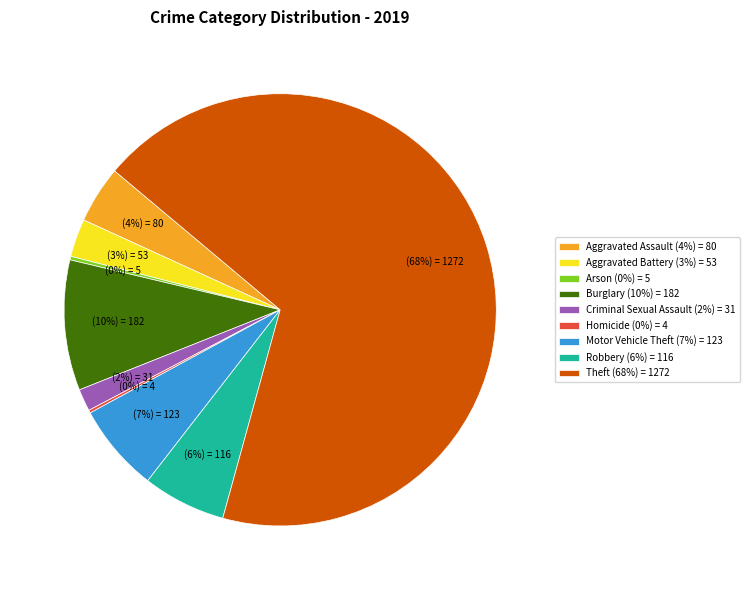

Between Criminal Sexual Assault (2%) = 31 and Aggravated Battery (3%) = 53, which is larger?

Aggravated Battery (3%) = 53